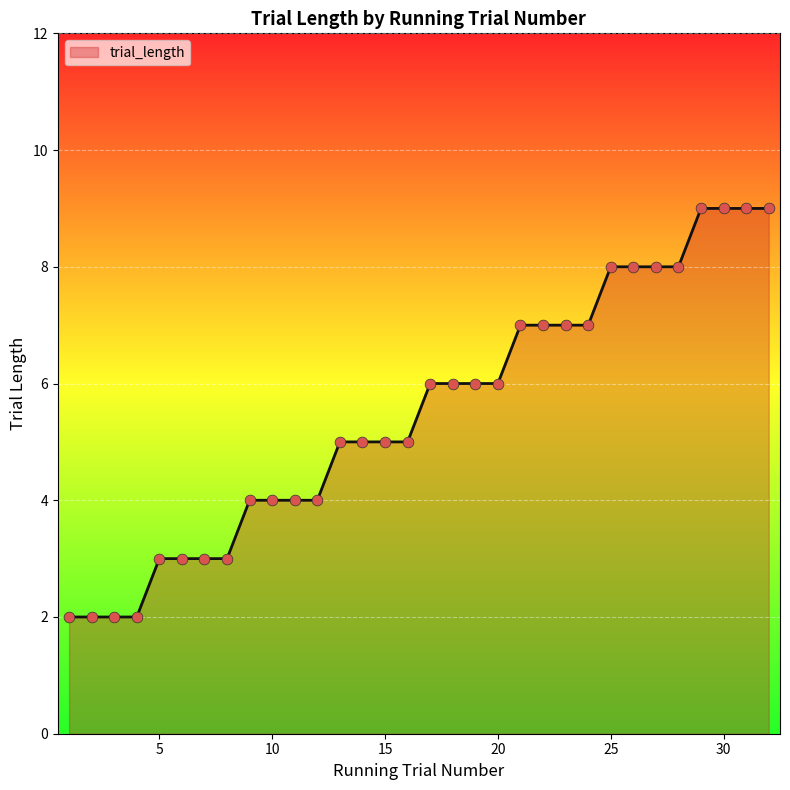

What is the difference between the maximum and minimum values?

7